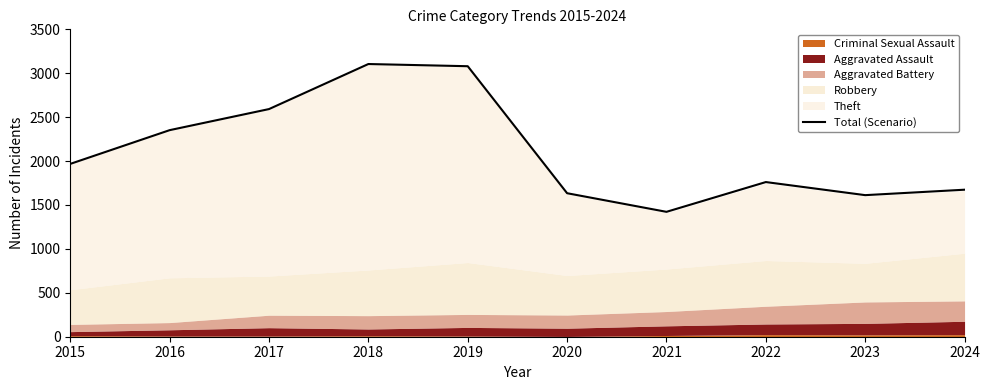

Count the number of values greater than 1968.

4